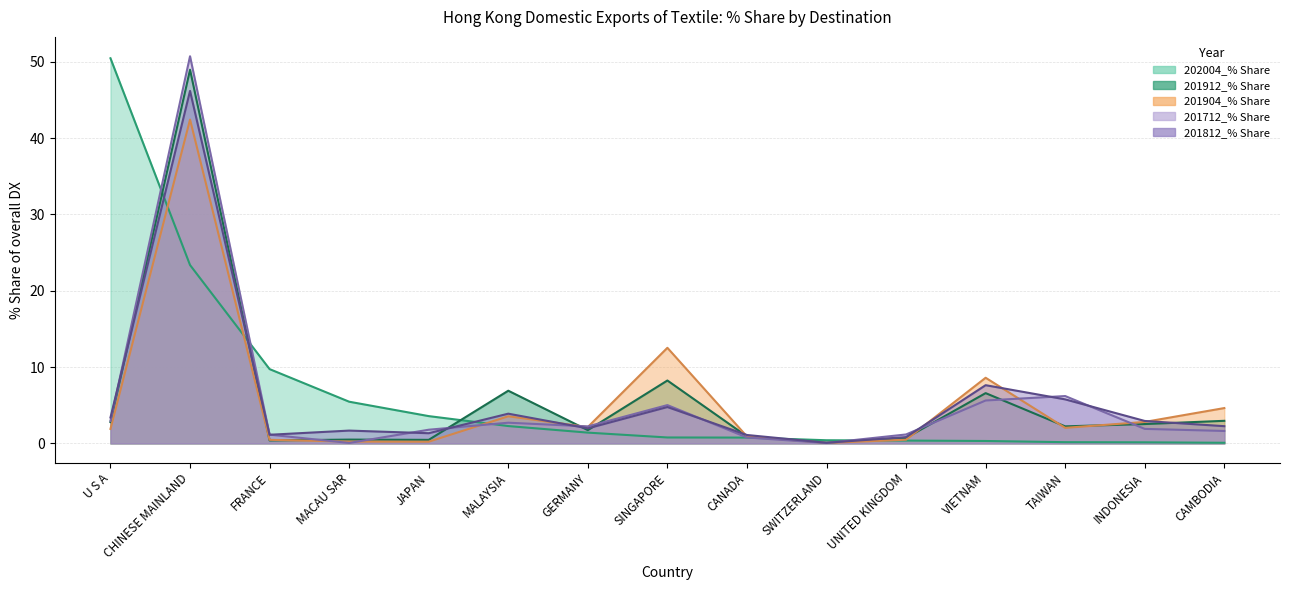

What is the highest value of the 201812_% Share series?

46.2